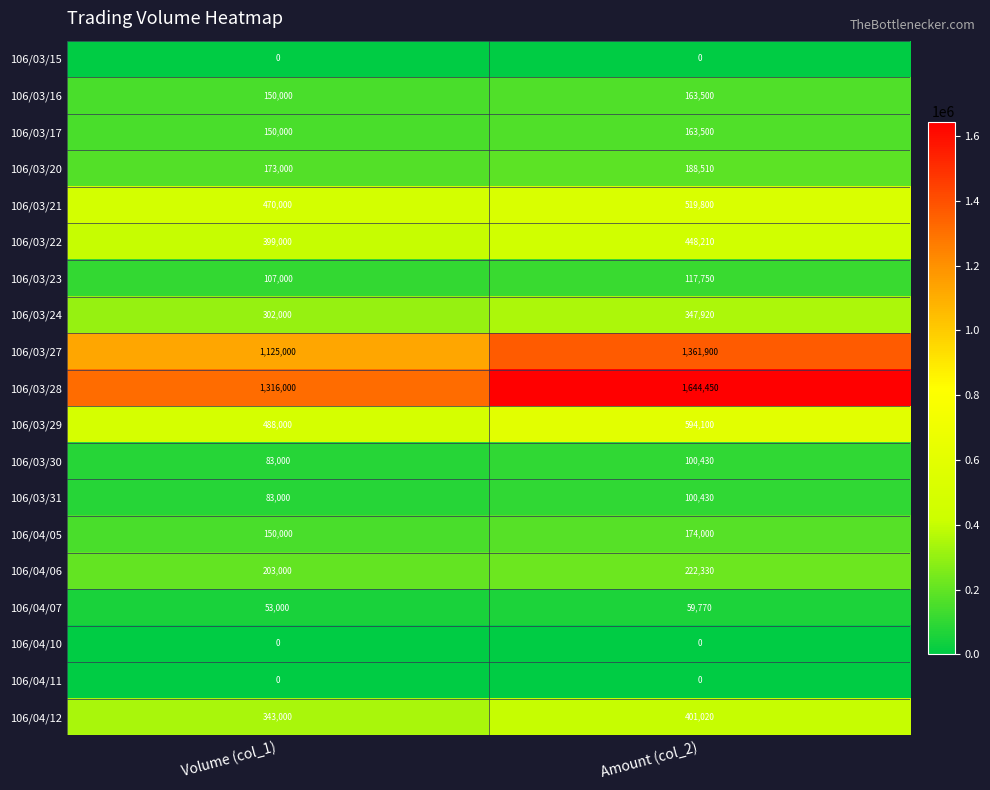

Rank the categories by 106/03/24 value from highest to lowest.

Amount (col_2), Volume (col_1)